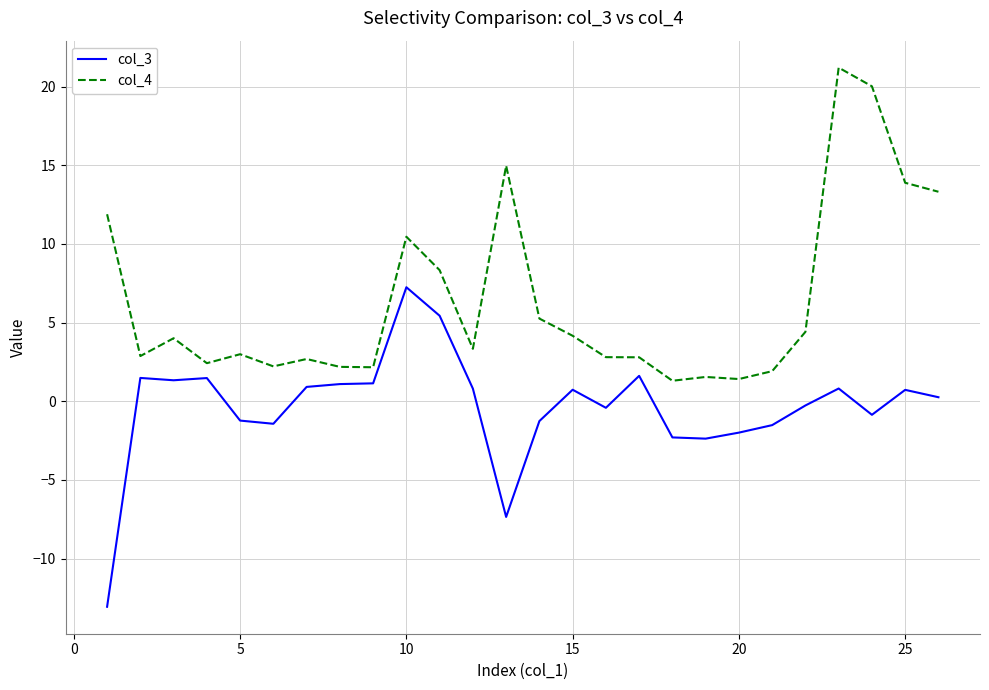

What is the average value of the col_4 series?

6.3